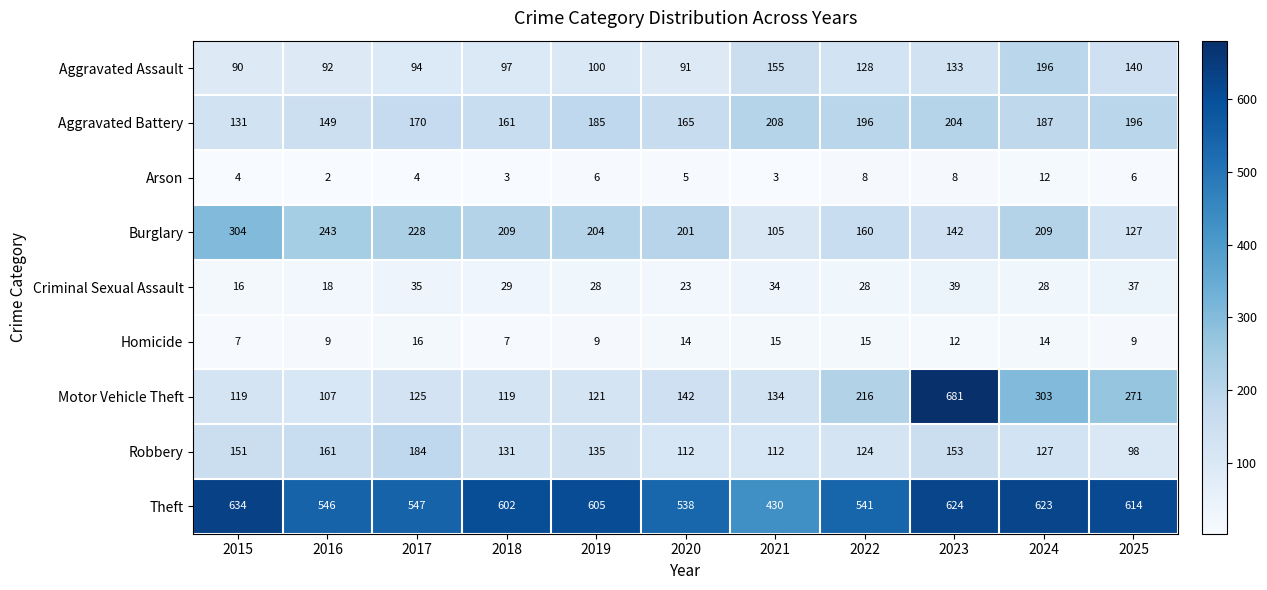

The value of Motor Vehicle Theft at 2022 is 288. True or false?

False